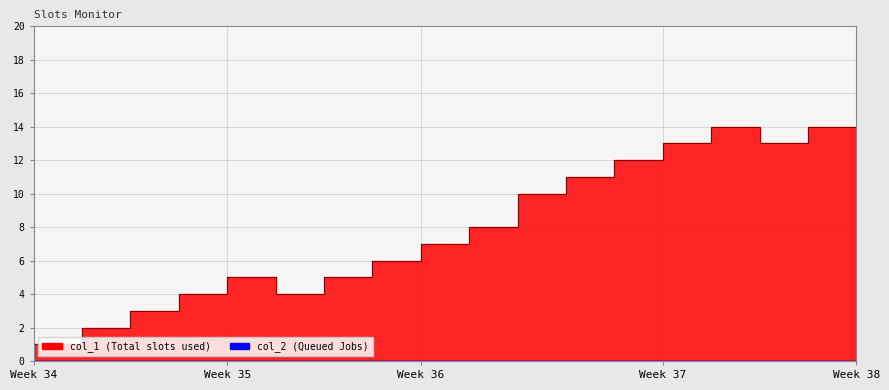

How many categories are shown in the chart?

18